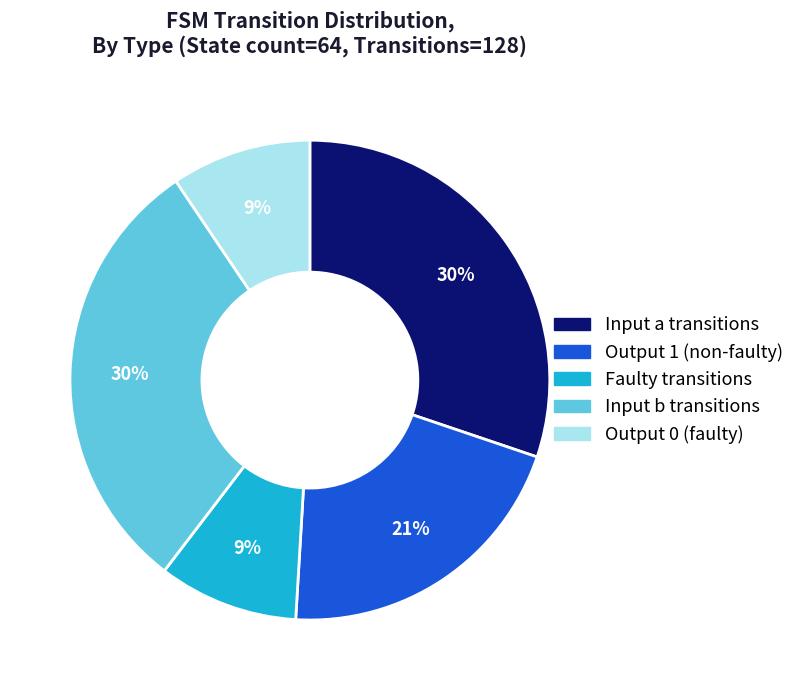

To the nearest percent, what is the average slice percentage?

20%